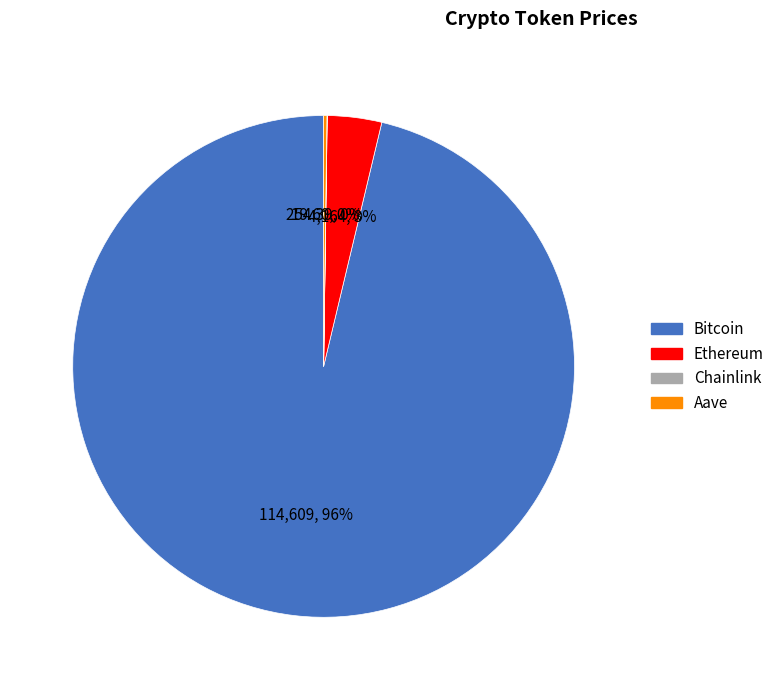

Which category has the biggest portion of the pie?

Bitcoin